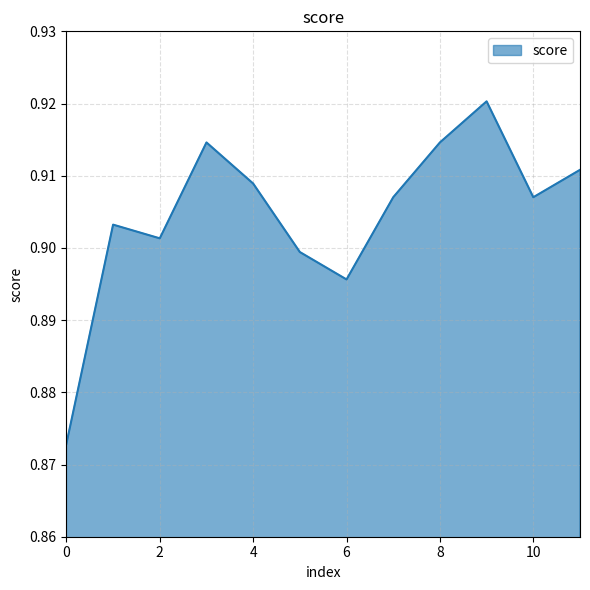

Count the number of categories in the chart.

12